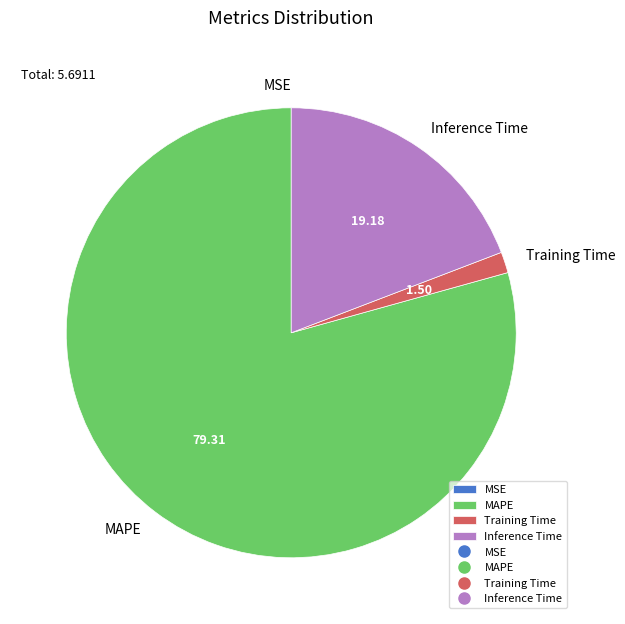

What is the largest slice in the pie chart?

MAPE